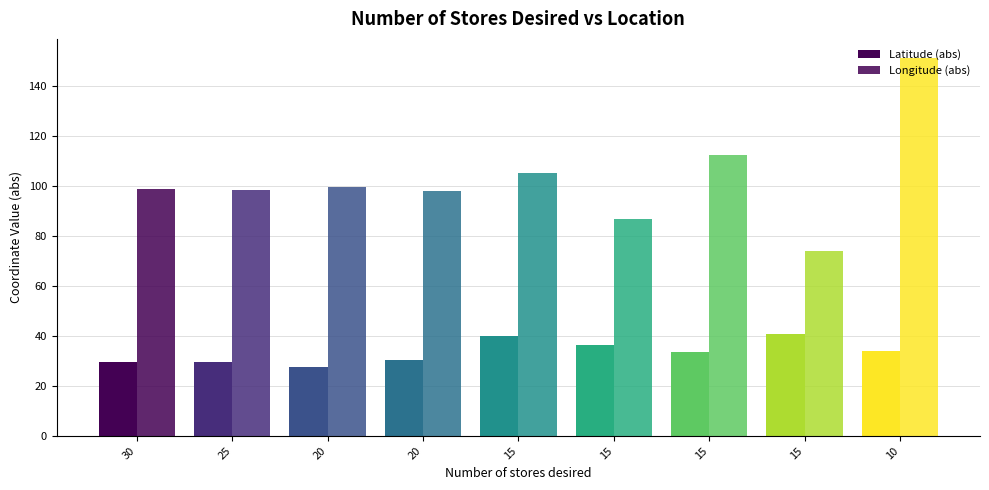

How many data points does each series have?

9